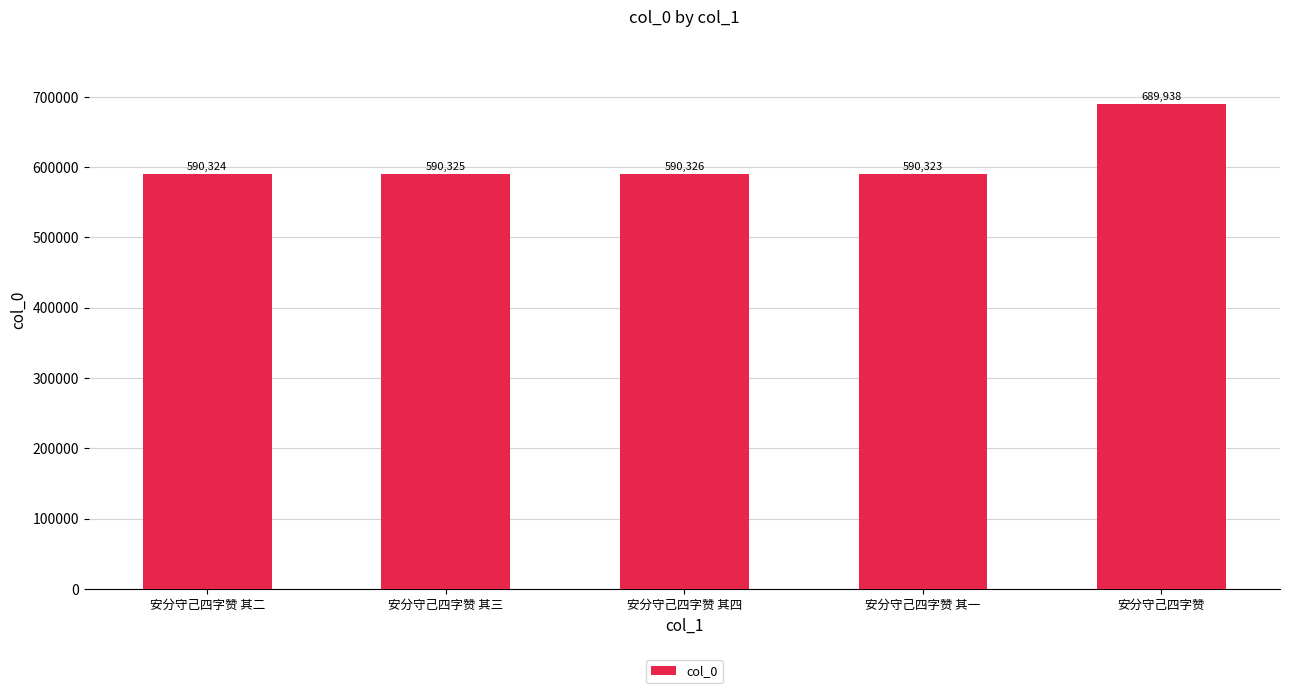

True or false: the data shows 590324 at 安分守己四字赞 其二.

True